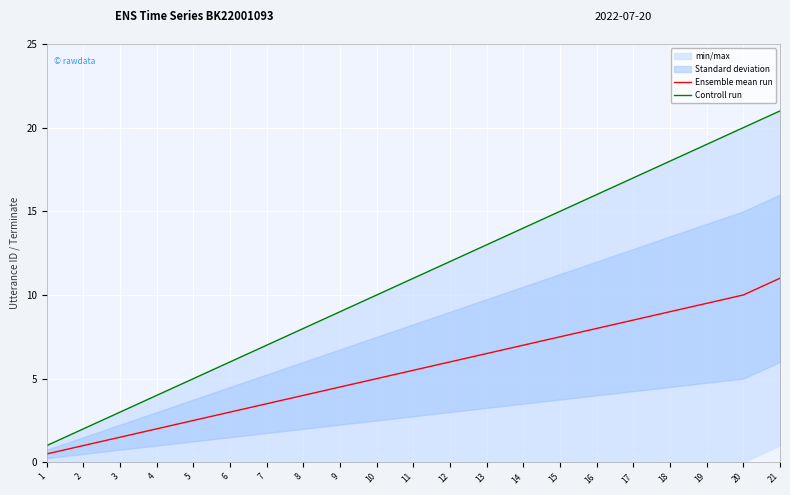

What is the spread (max minus min) of values at 14?

7.0